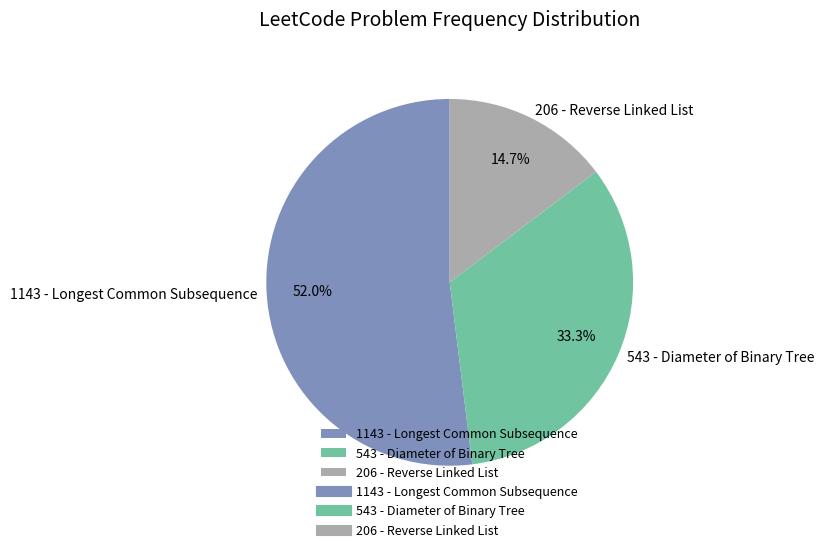

Rank the categories by value from highest to lowest.

1143 - Longest Common Subsequence, 543 - Diameter of Binary Tree, 206 - Reverse Linked List